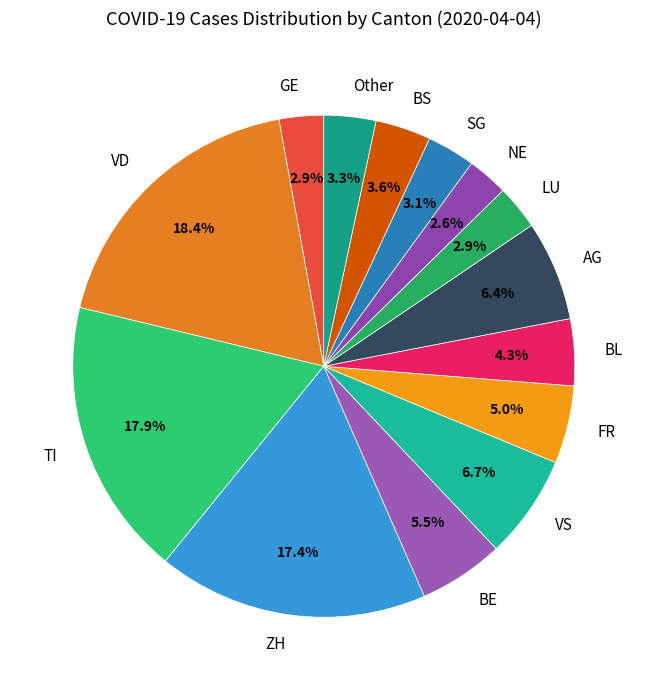

Combined, what portion of the pie is AG and GE?

9.3%